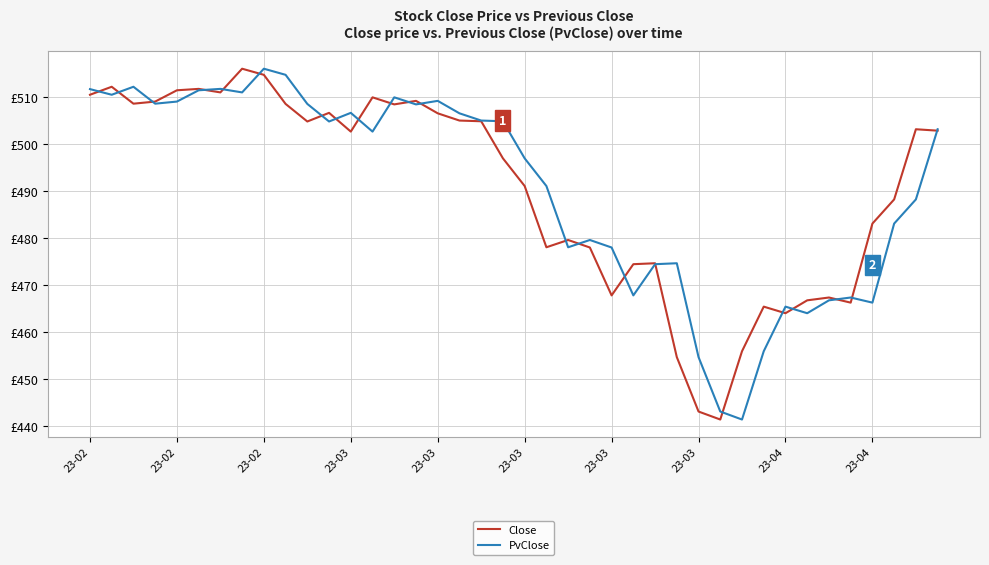

Does the chart display data point markers on the line(s)?

No